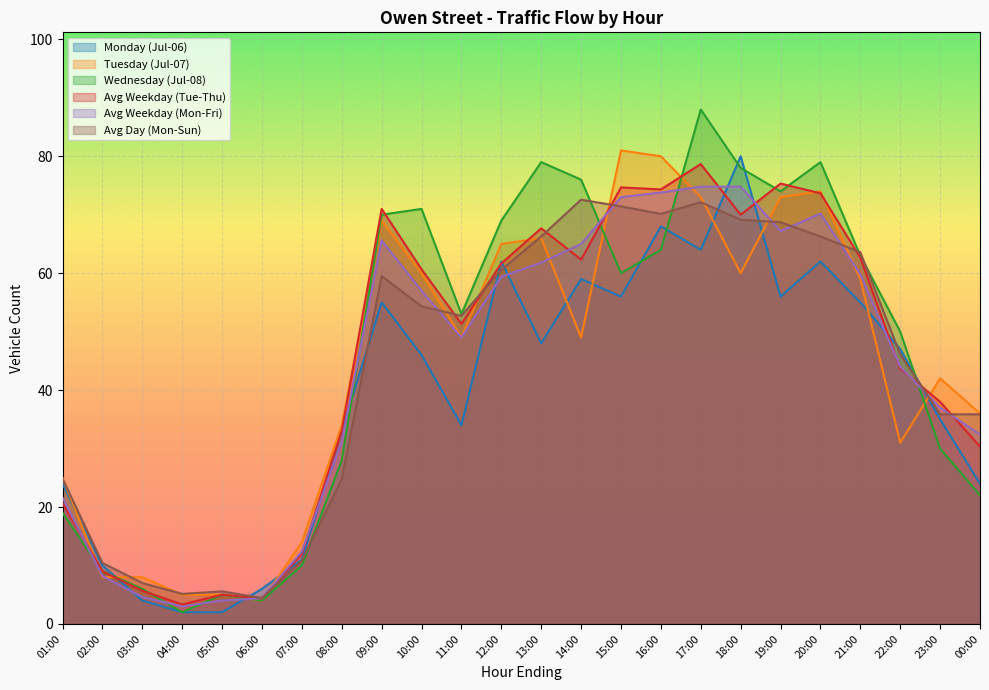

True or false: Avg Day (Mon-Sun) has a value of 5.1 at 04:00.

True